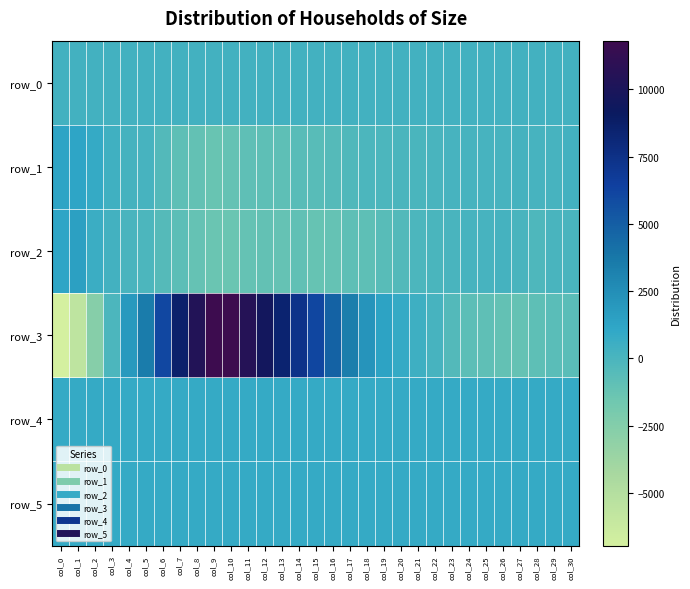

True or false: row_4 has a value of 834.0 at col_1.

True